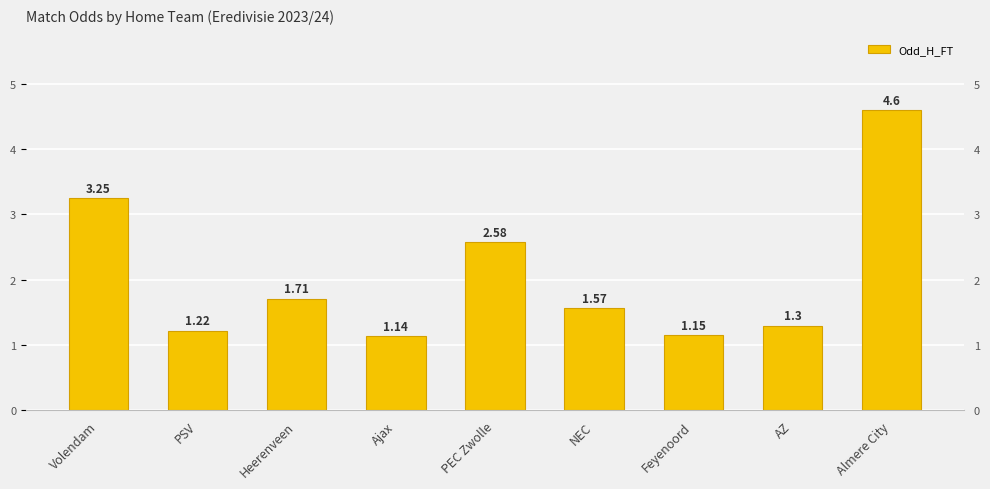

Rank the categories by value from lowest to highest.

Ajax, Feyenoord, PSV, AZ, NEC, Heerenveen, PEC Zwolle, Volendam, Almere City